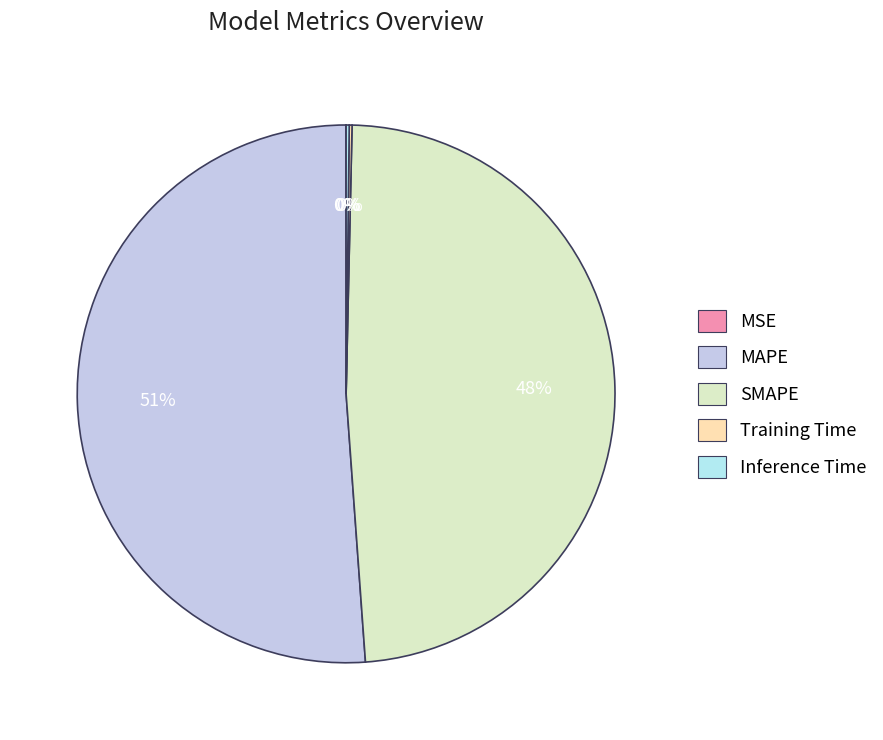

True or false: MSE accounts for 14% of the total.

False